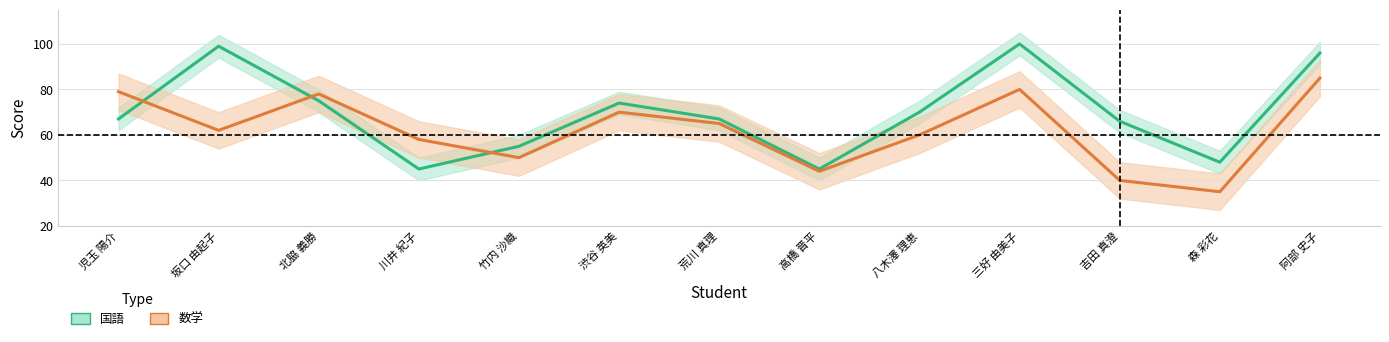

At how many categories does at least one series exceed 71?

6